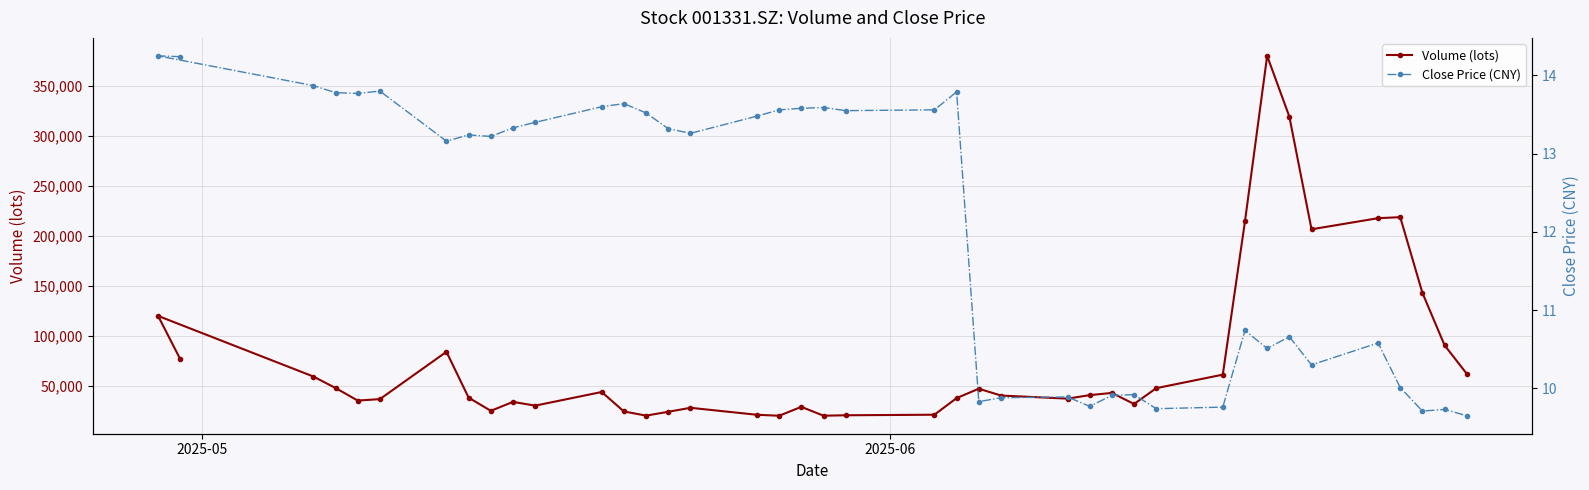

What is the greatest value displayed?

379793.2